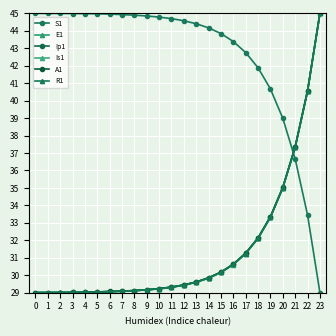

At which category is the sum across all series the highest?

23